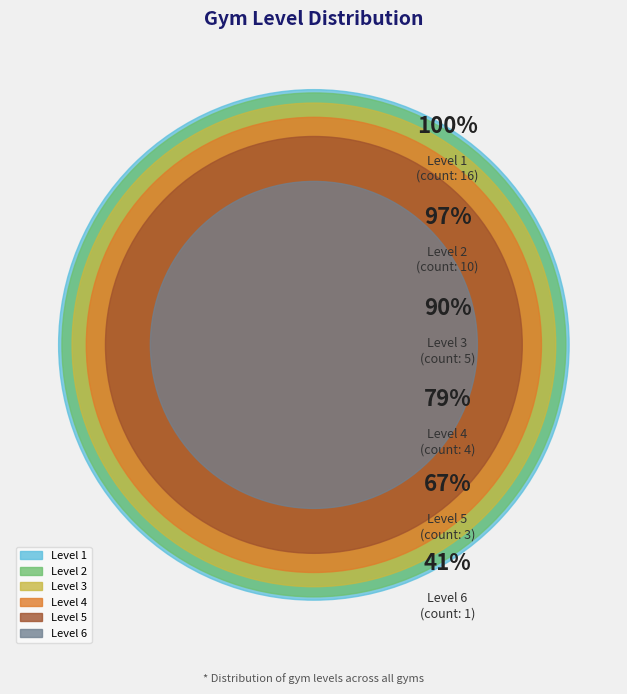

Is it true that Level 5 is 8% of the pie?

True